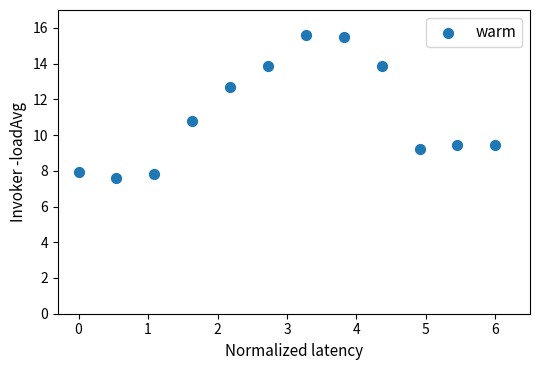

What is the range of X values (max minus min)?

6.0